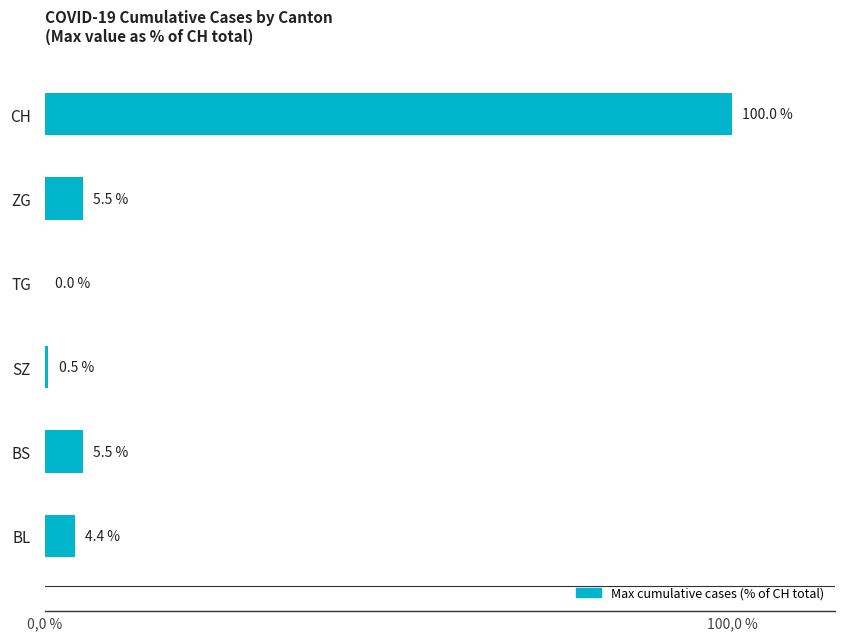

What is the sum of all values?

115.9